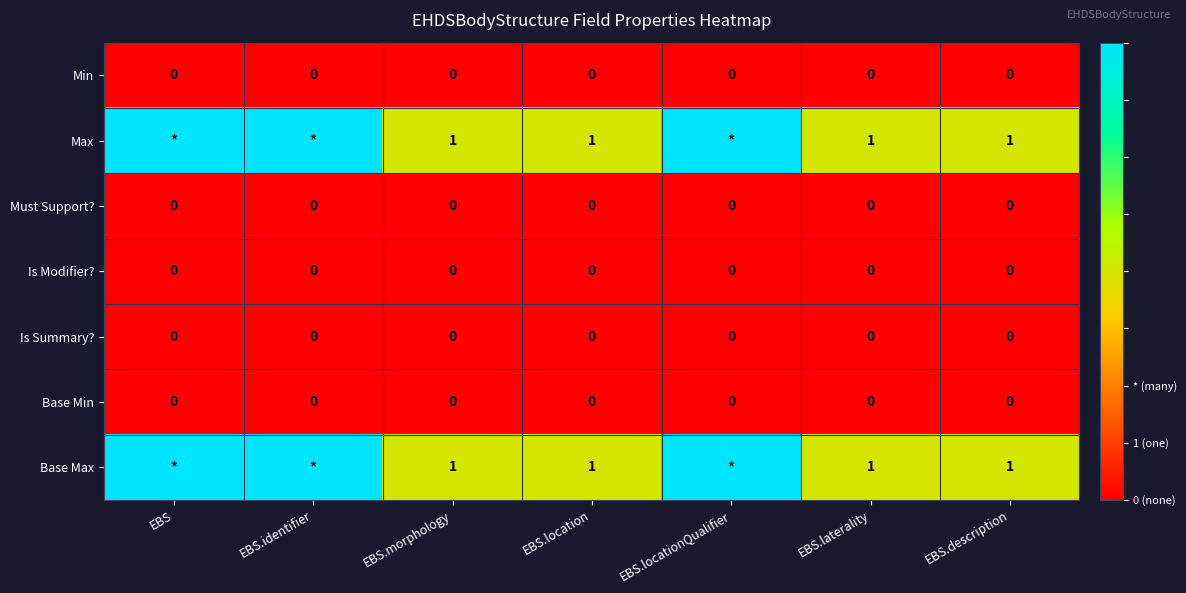

Is it true that Base Min equals 0 at EBS.identifier?

True